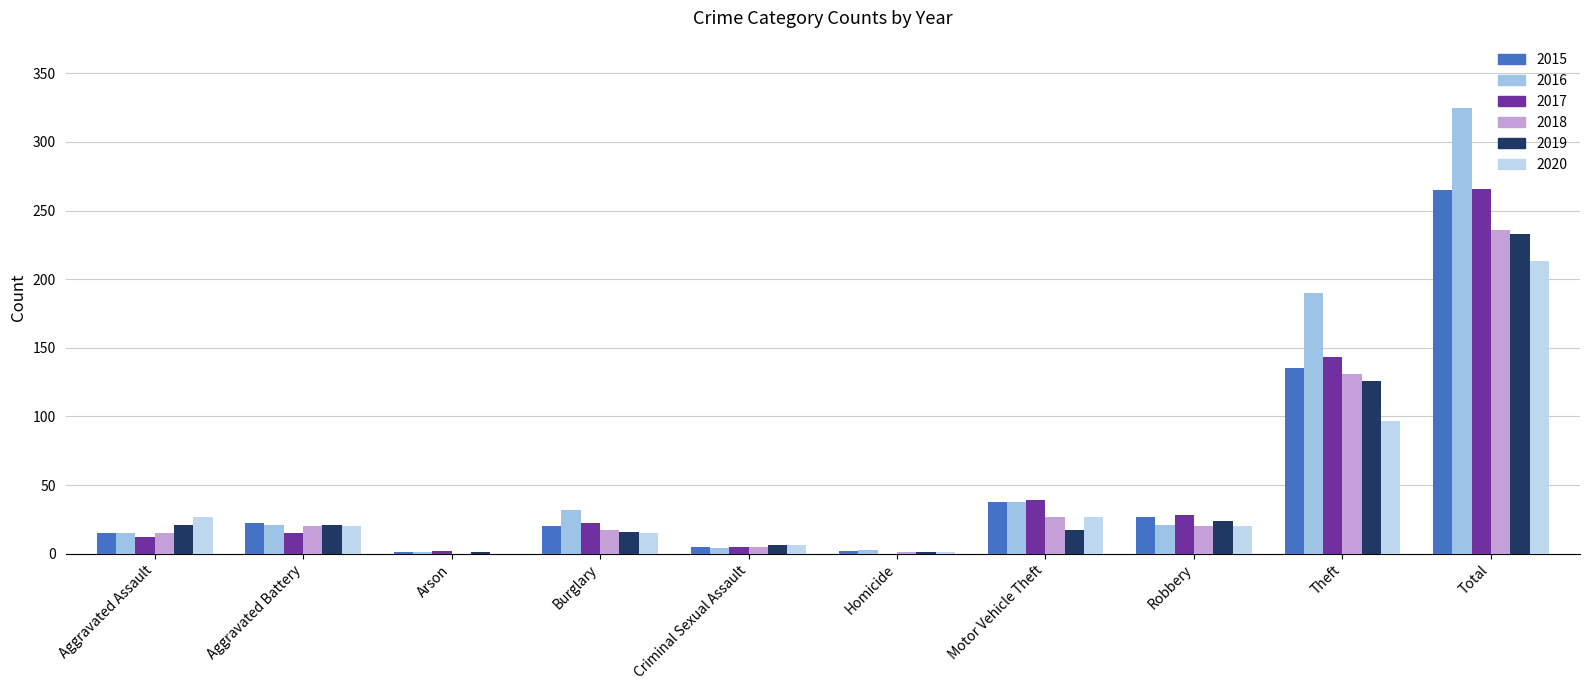

What is the difference between the 2020 values at Arson and Homicide?

1